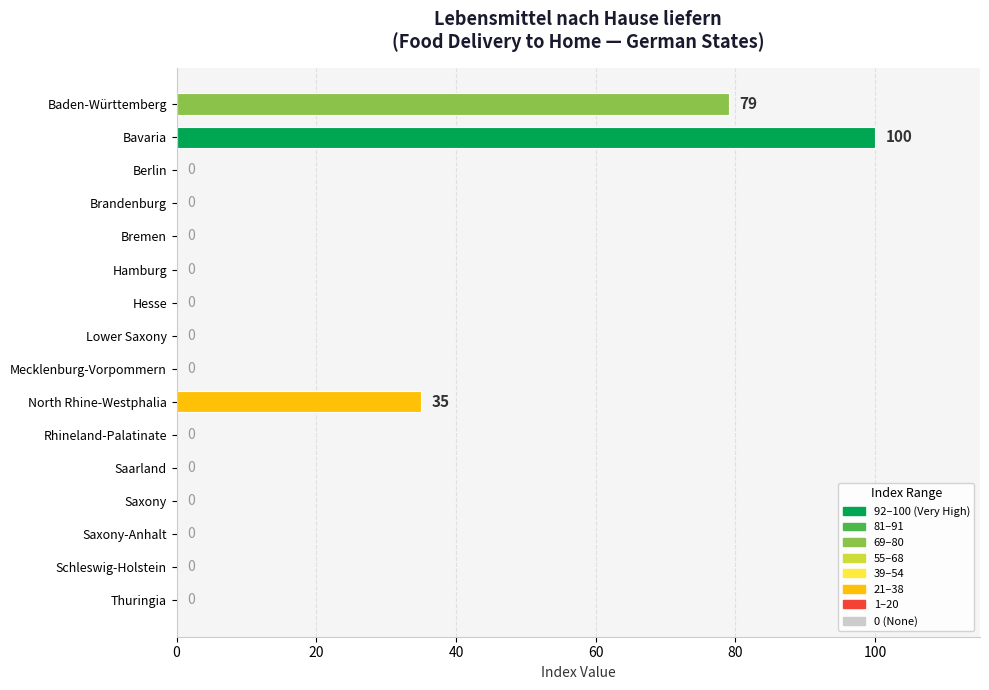

What is the change in value from Baden-Württemberg to Berlin?

-79